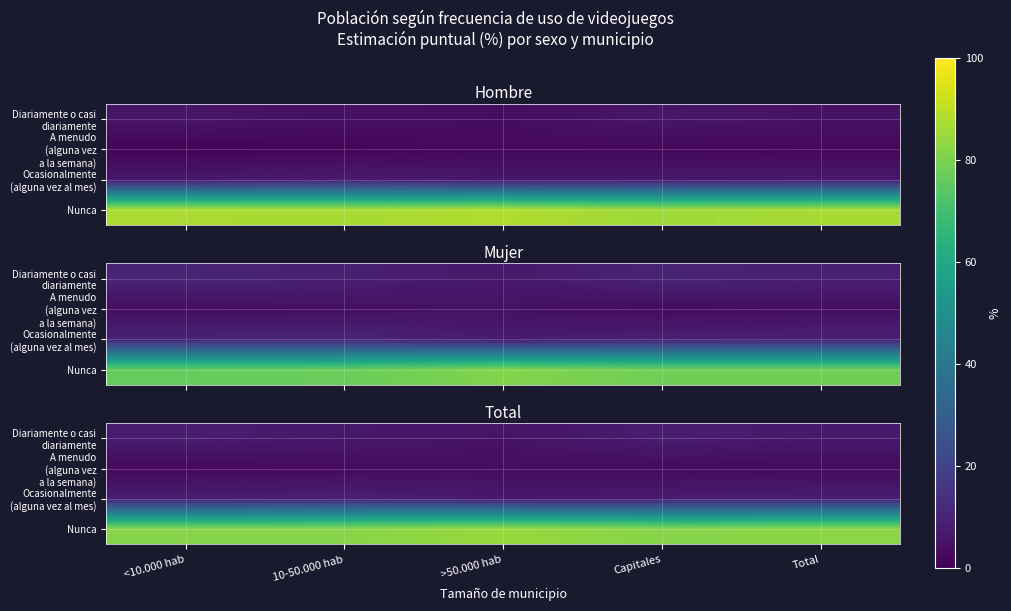

Count the number of categories in the chart.

5